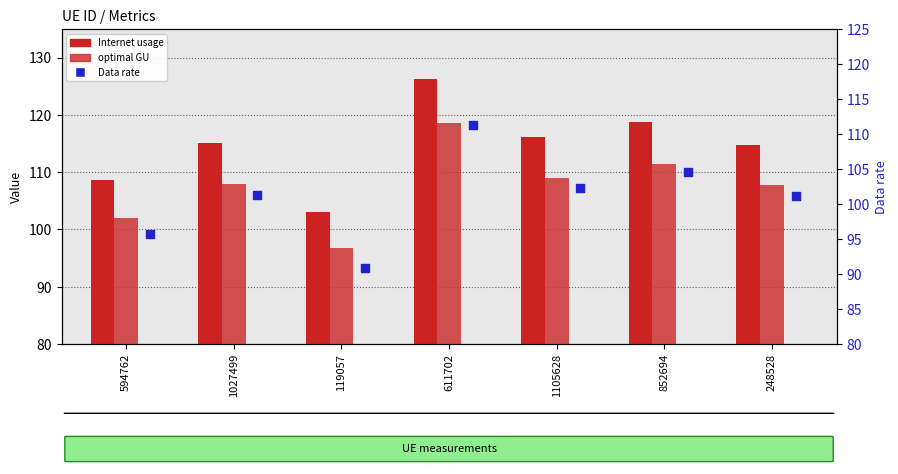

Is the value of Data rate at 1105628 greater than the value of optimal GU at 119057?

Yes